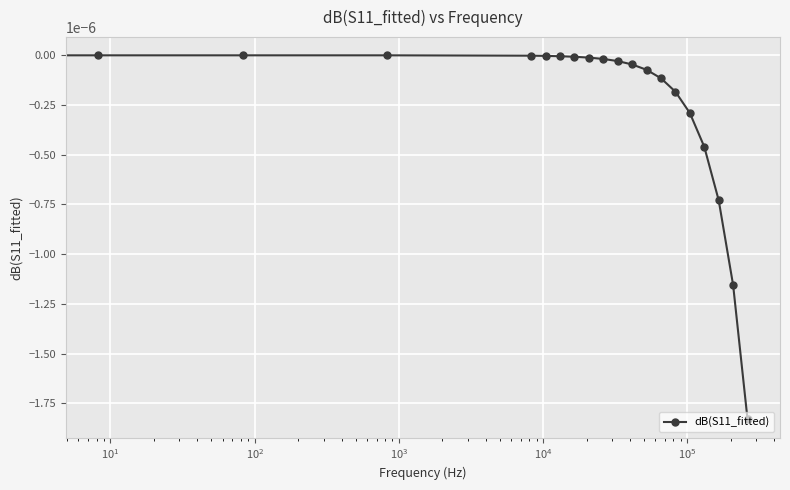

How many data points does each series have?

20